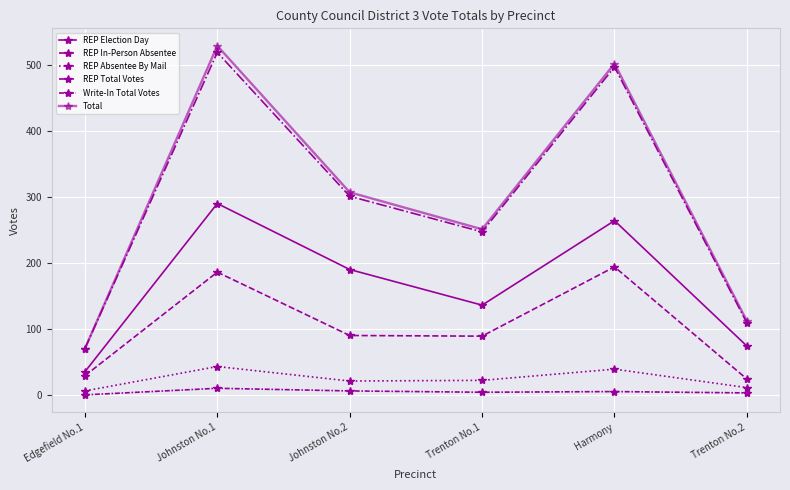

True or false: REP Election Day and REP In-Person Absentee intersect in this chart.

False